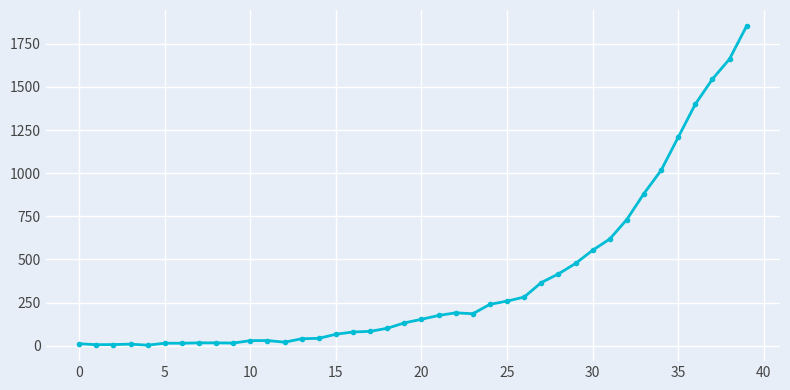

What is the difference between the maximum and second lowest values?

1846.6